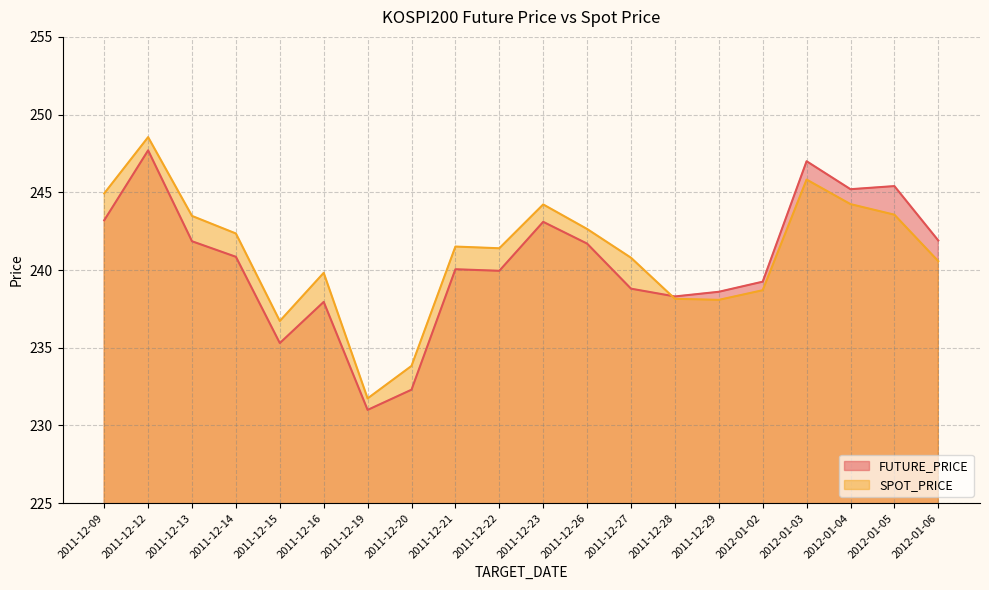

Which series ends up on top after the final intersection of FUTURE_PRICE and SPOT_PRICE?

FUTURE_PRICE